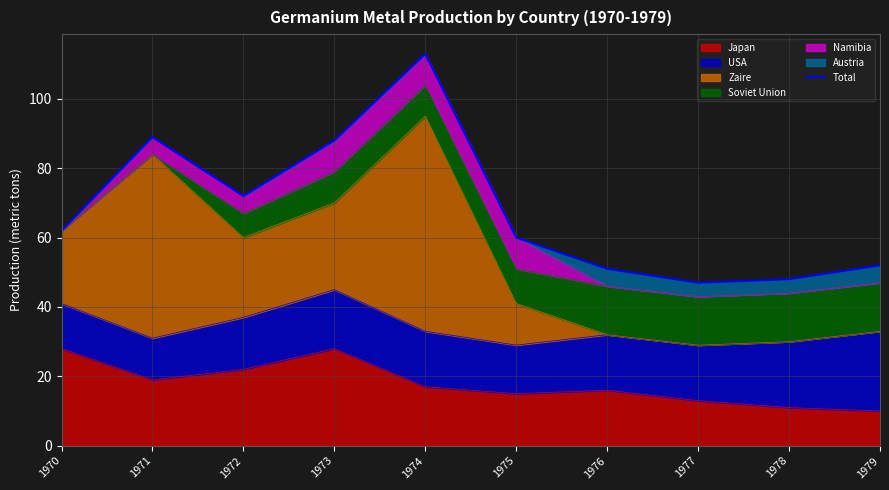

What is the average value?

68